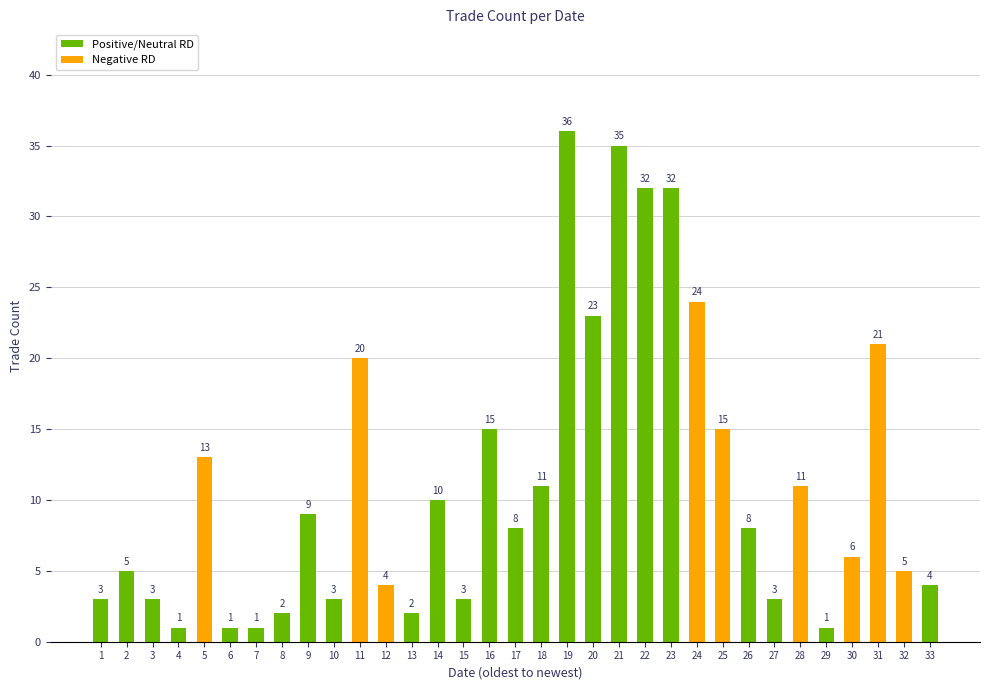

What is the difference between the values at 7 and 33?

3